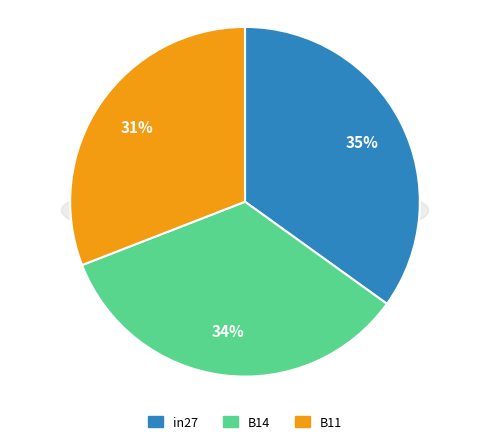

To the nearest percent, what is the combined percentage of B11 and in27?

66%